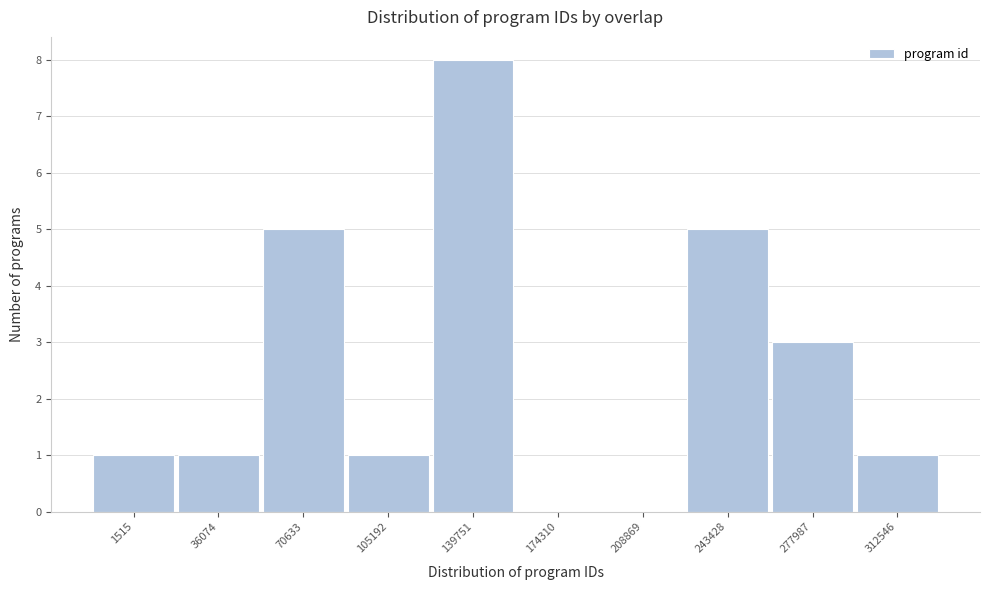

Reading right to left, list all the values displayed in this chart.

312546=1	277987=3	243428=5	208869=0	174310=0	139751=8	105192=1	70633=5	36074=1	1515=1